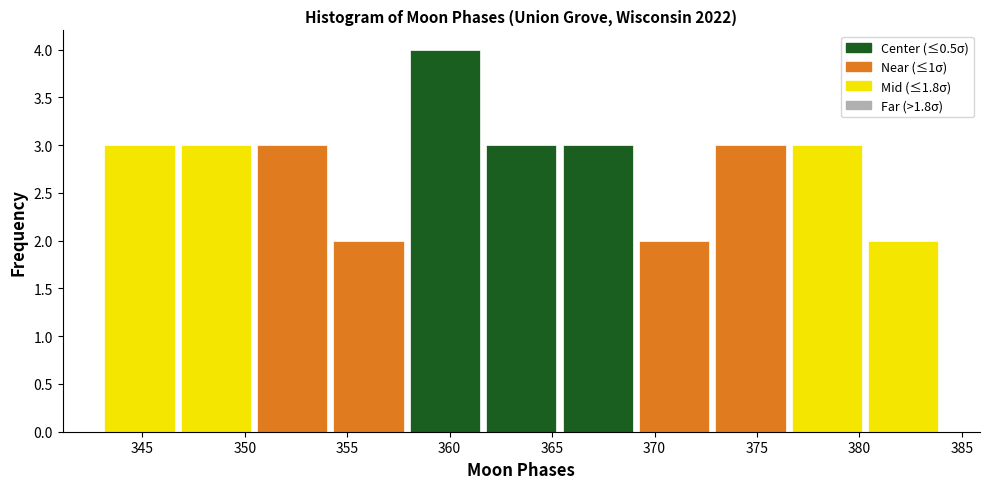

Over which range of the x-axis is the bar tallest?

358.0 to 361.5